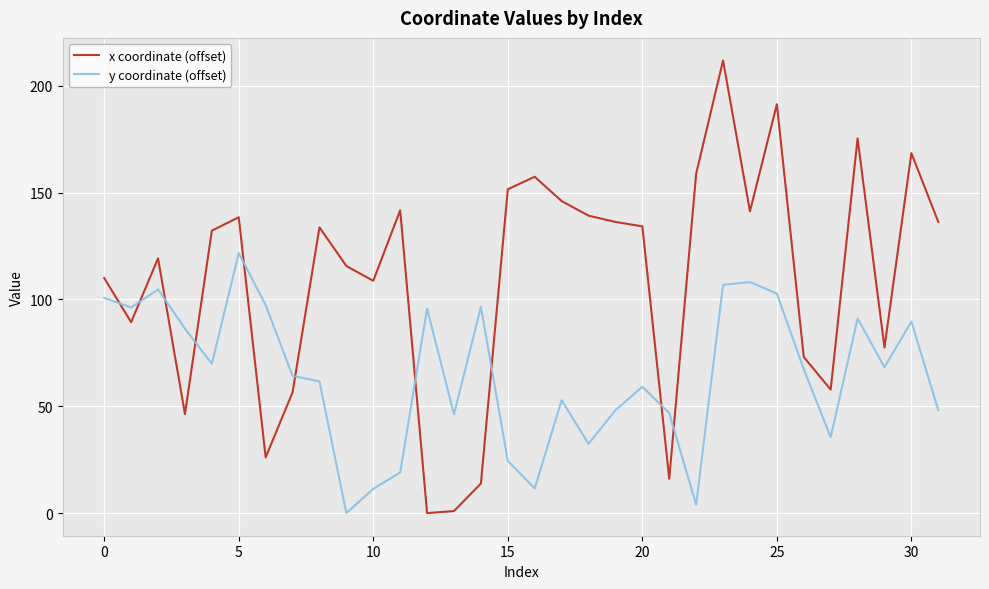

Which series has the widest spread of values?

x coordinate (offset)